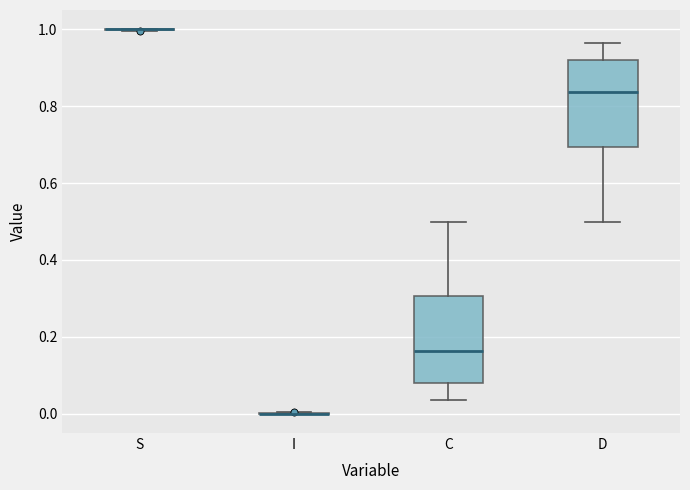

Reading left to right, transcribe this box plot: for each box, give where its median line is, the range the box spans, and where its two whiskers end, as read against the y-axis. The values are not printed on the chart, so give them approximately, as read against the axis.

S: box collapsed to a line at 1.00, whiskers 1.00 to 1.00
I: box collapsed to a line at 0.00, whiskers 0.00 to 0.00
C: median 0.16, box 0.08 to 0.30, whiskers 0.04 to 0.50
D: median 0.84, box 0.70 to 0.92, whiskers 0.50 to 0.96